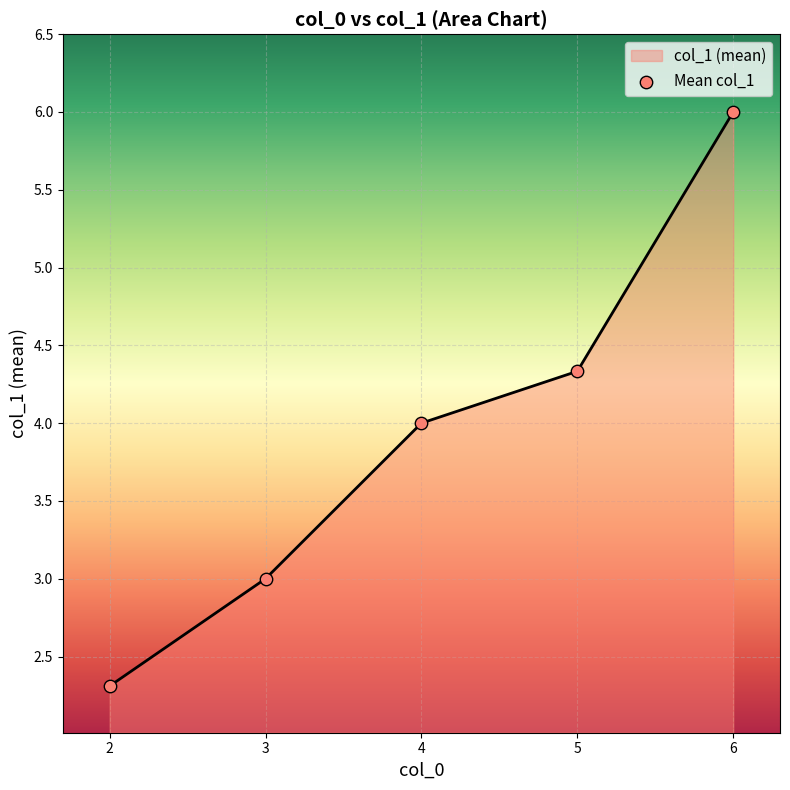

Between 4 and 5, which is larger?

5